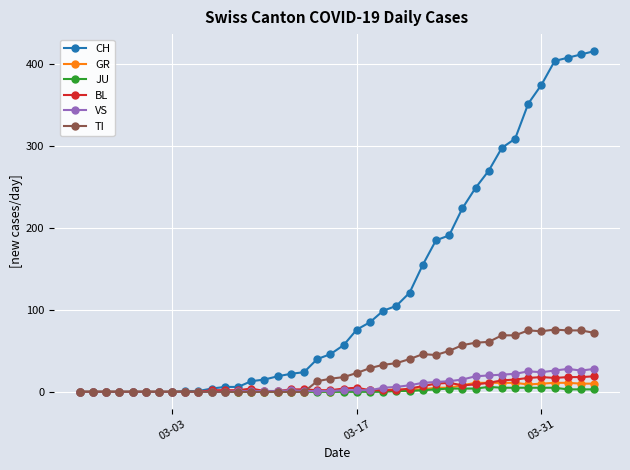

What is the greatest value displayed?

416